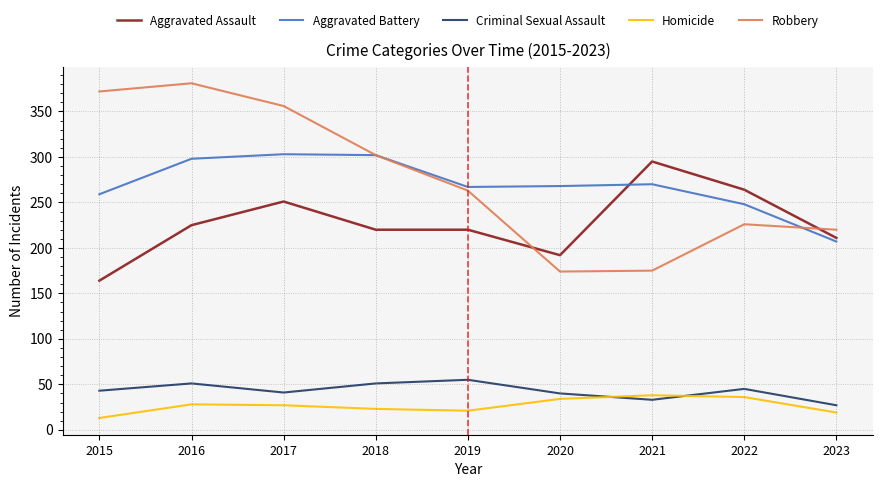

True or false: Criminal Sexual Assault and Aggravated Battery cross at least once.

False